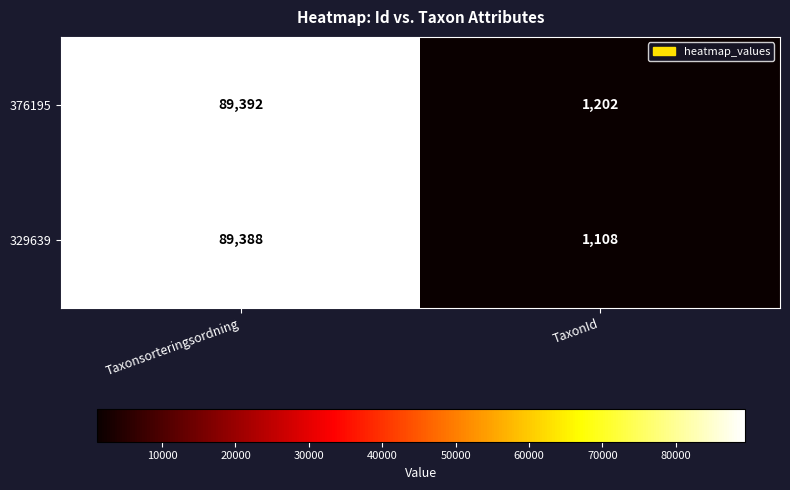

The value of 376195 at TaxonId is 1778. True or false?

False